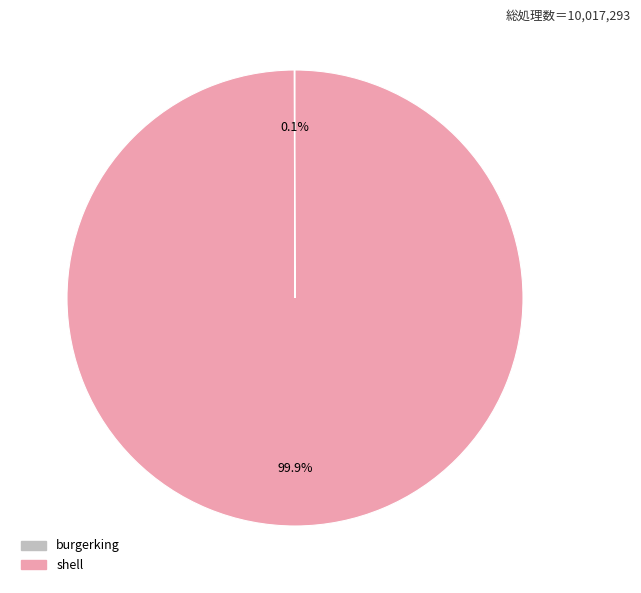

Which slice is the largest?

shell